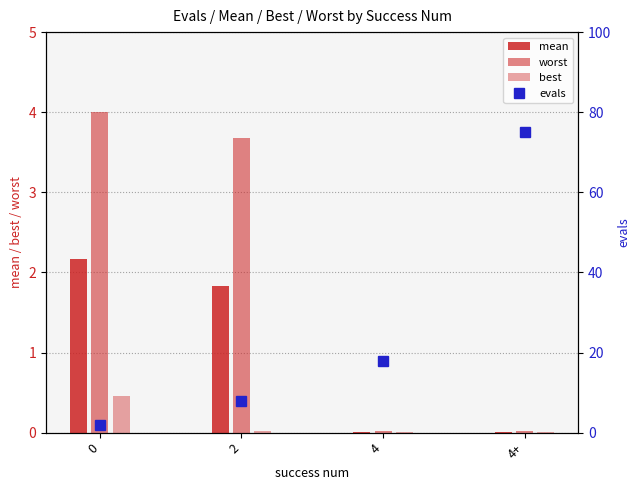

Which series has the widest spread of values?

evals